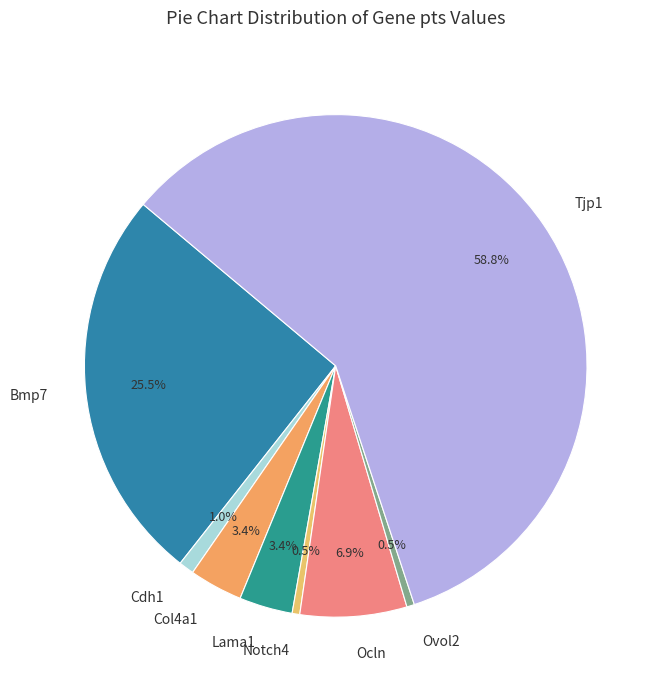

How much of the chart is everything except Notch4?

99.5%